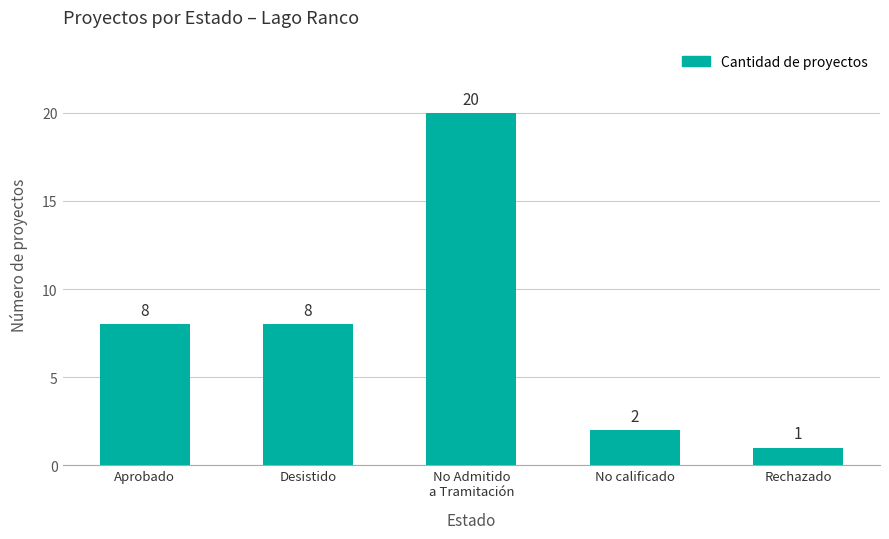

What is the ratio of the value at Rechazado to the value at Desistido?

0.1